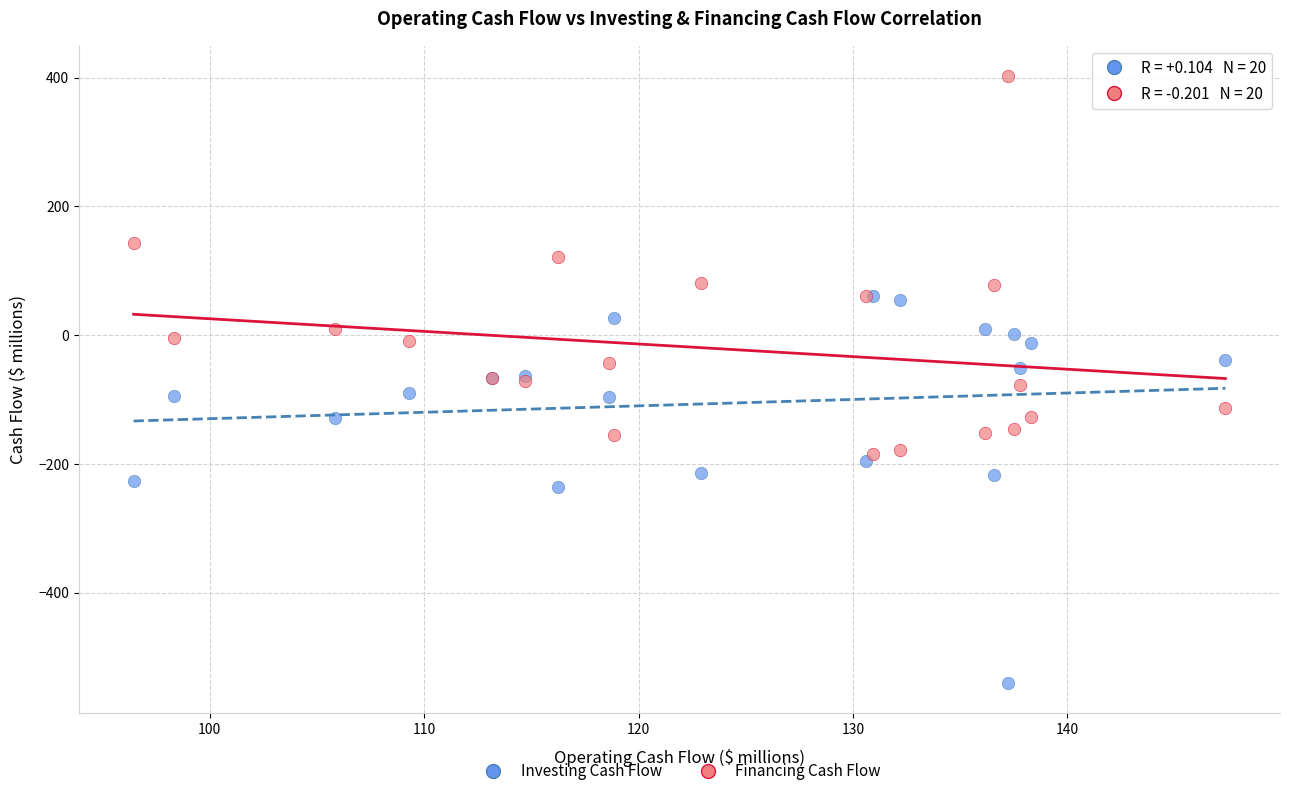

What are all the series names shown in the legend?

Investing Cash Flow, Financing Cash Flow